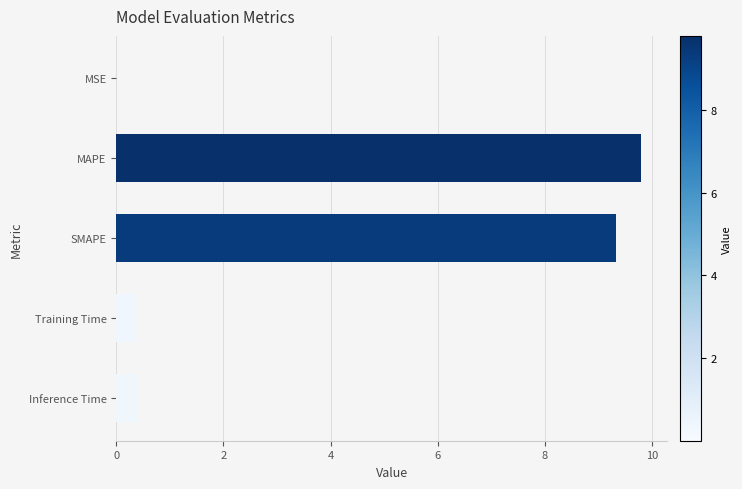

The chart shows a value of 9.3 at SMAPE. True or false?

True